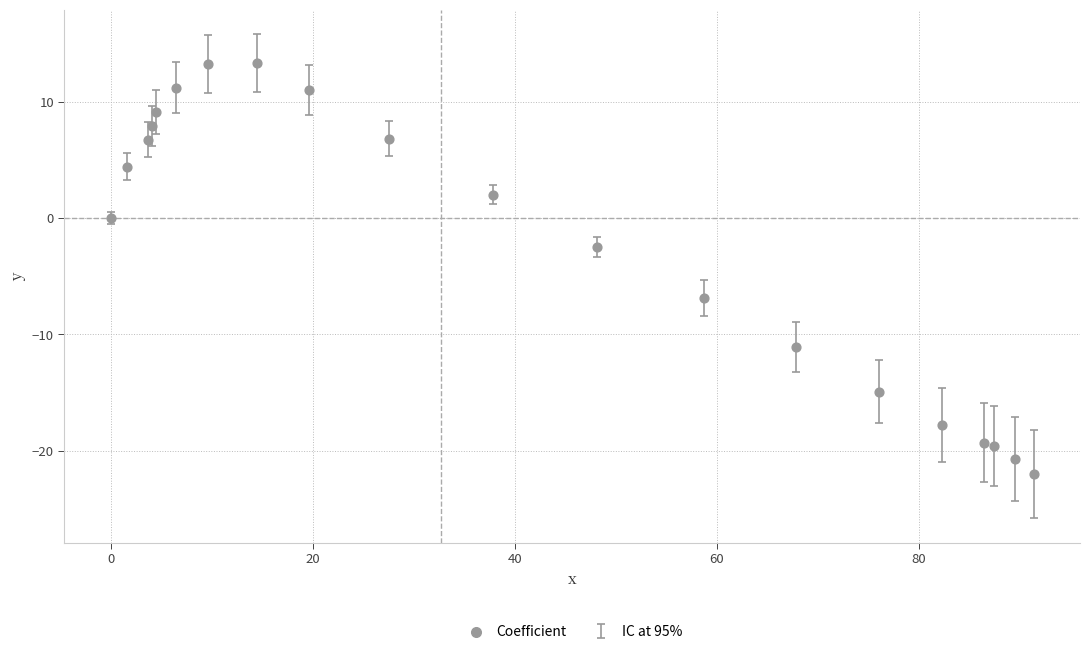

What Y value in the scatter plot is closest to -4?

-2.5